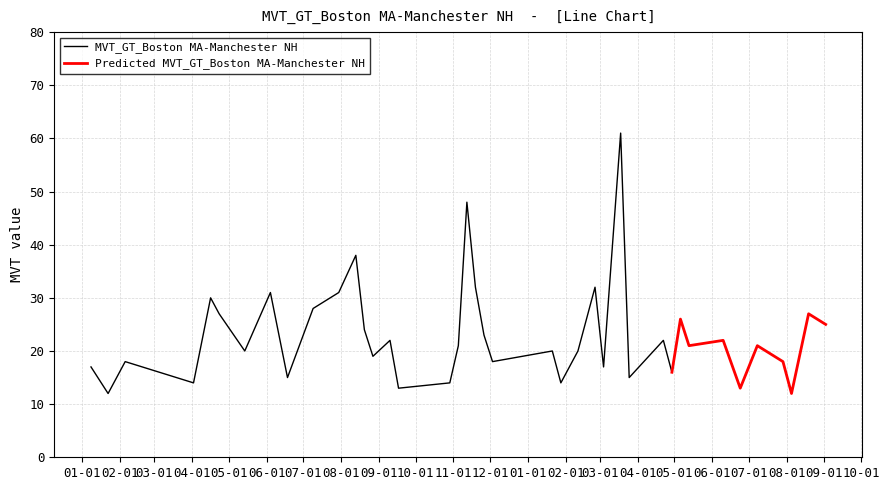

Is it true that the value at 2017-10-29 is 23?

False